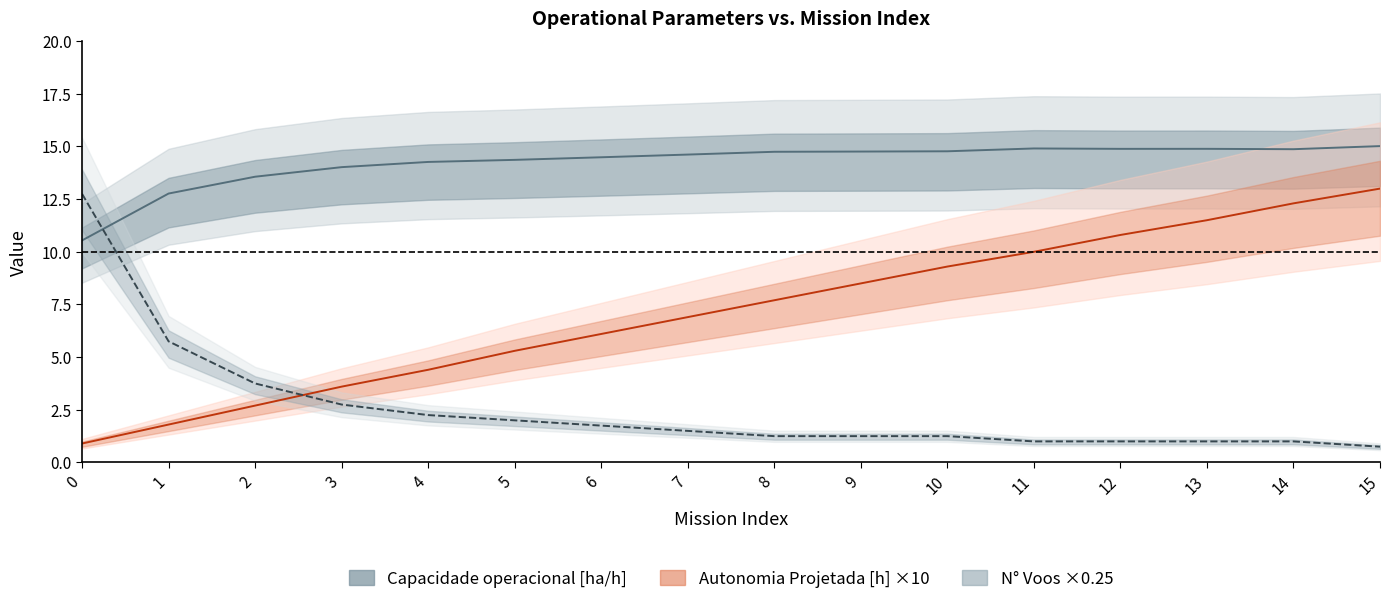

Rank the series at 6 from lowest to highest value.

N° Voos, Autonomia Projetada [h], Capacidade operacional [ha/h]